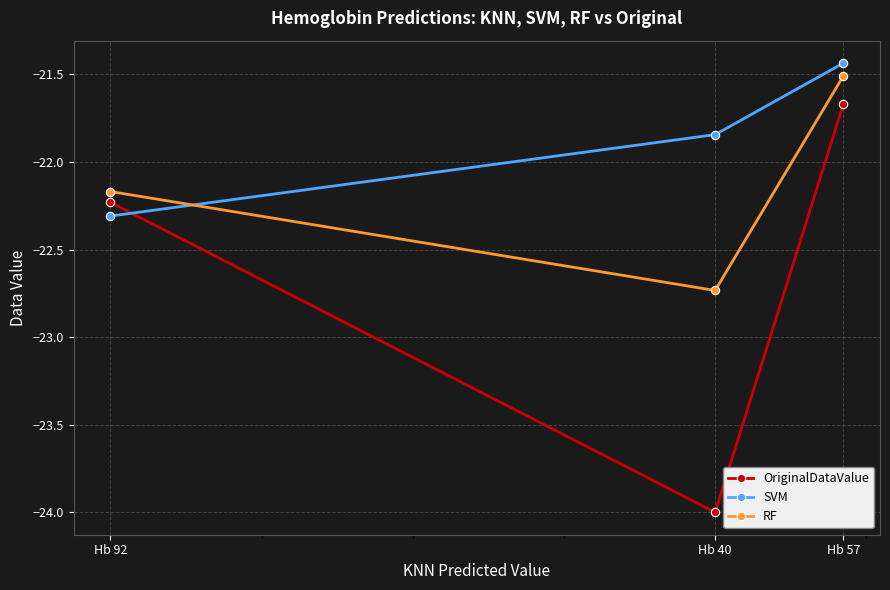

At how many categories does at least one series exceed -22?

2